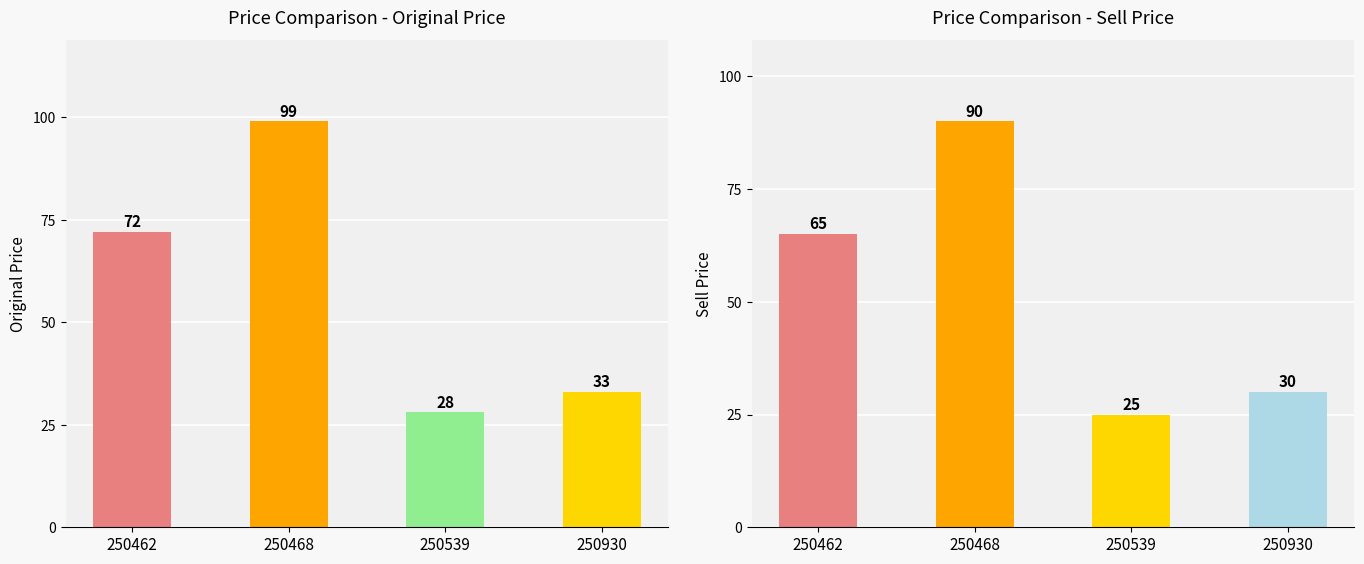

Between 250539 and 250930, which is larger?

250930